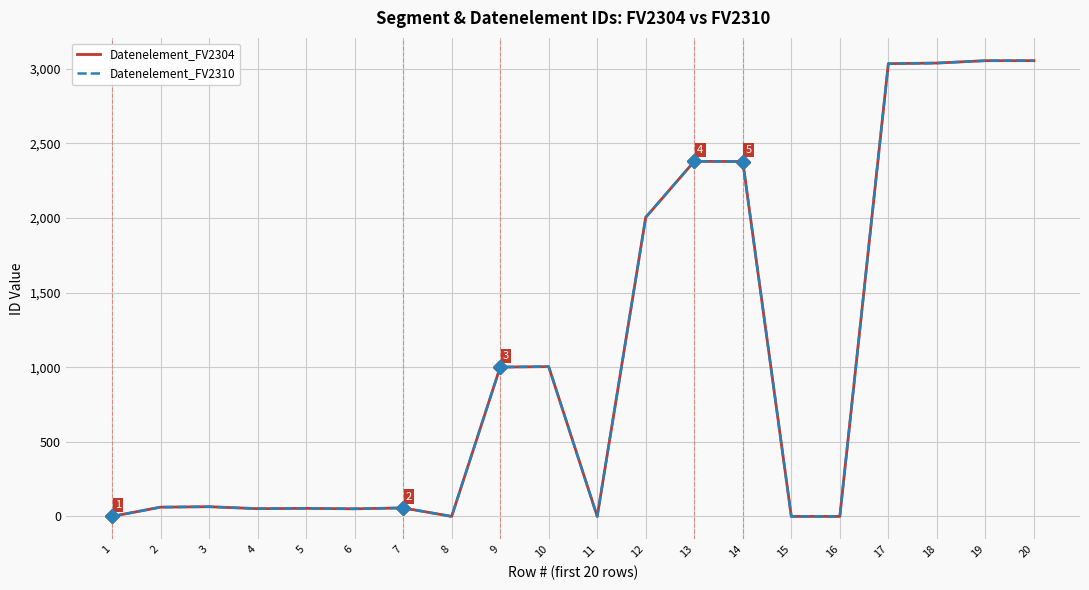

Does the chart display data point markers on the line(s)?

No